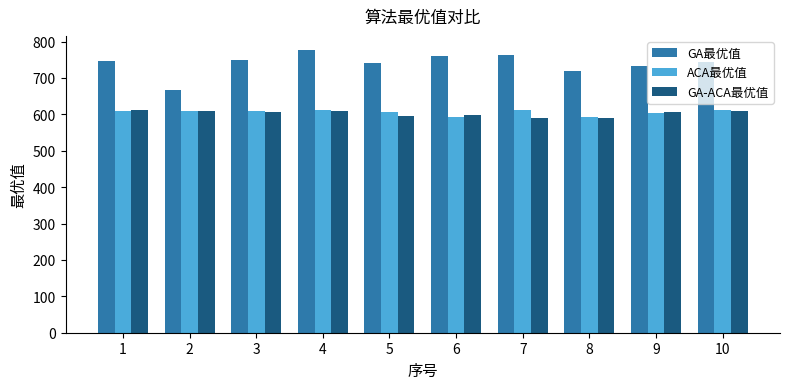

What is the sum of the GA-ACA最优值 values at 1 and 2?

1219.0